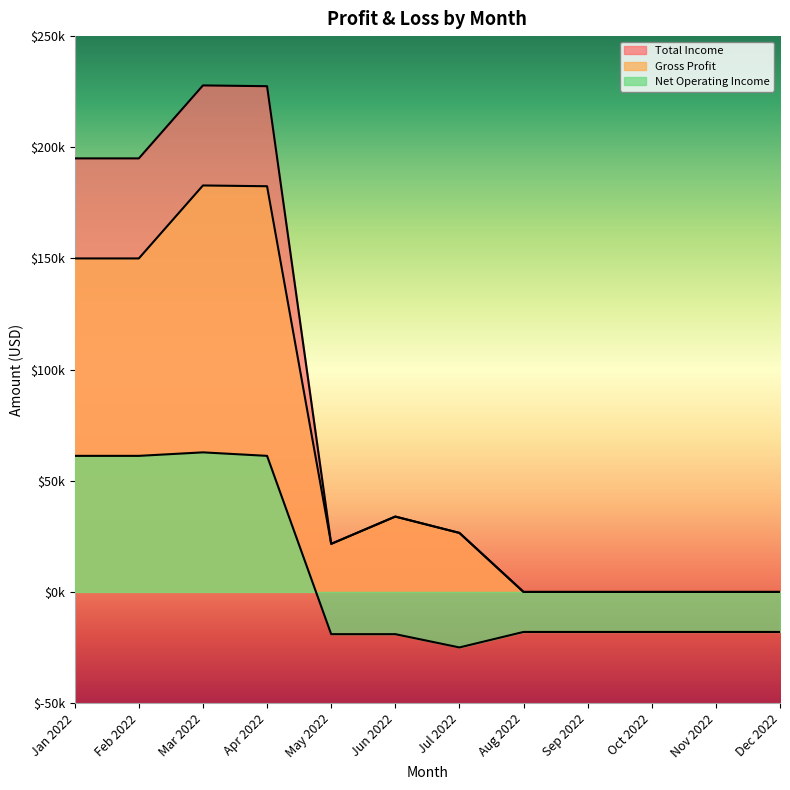

Rank the series by their average value, from highest to lowest.

Total Income, Gross Profit, Net Operating Income